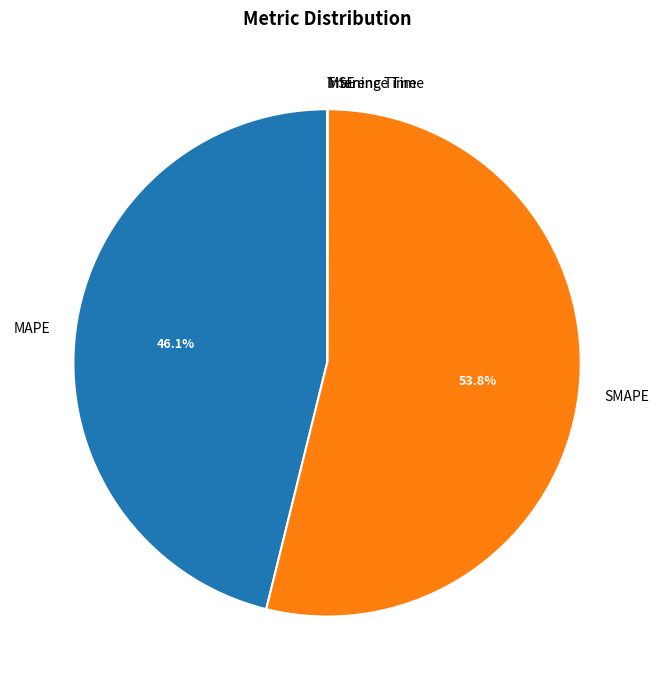

To the nearest percent, what is the average slice percentage?

20%